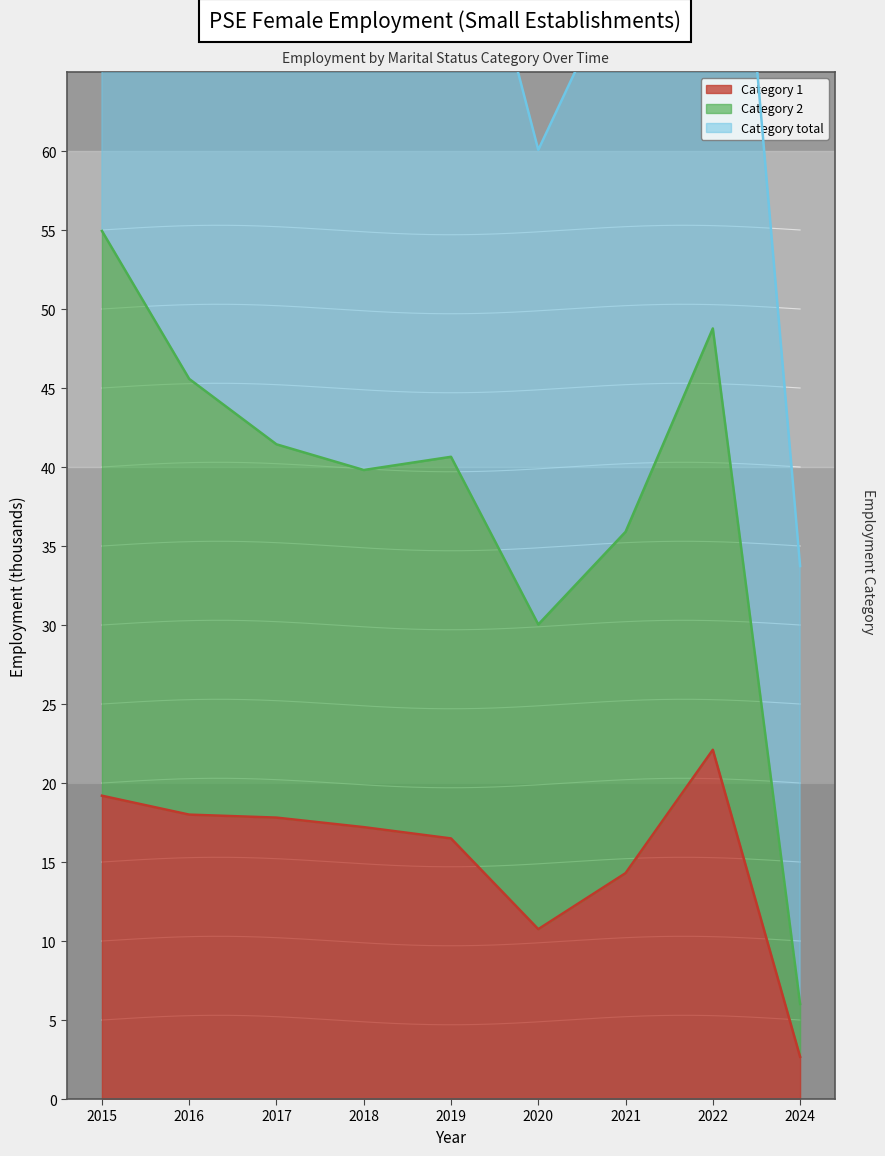

At which category does mts_aggregate_2 reach its first local peak?

2019